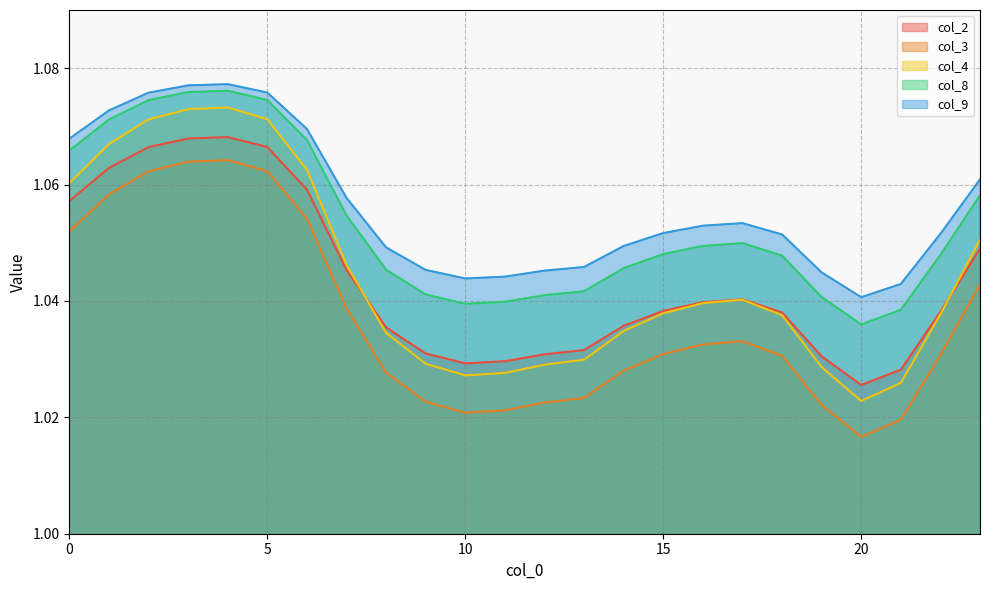

What is the total value across all series at 6?

5.3